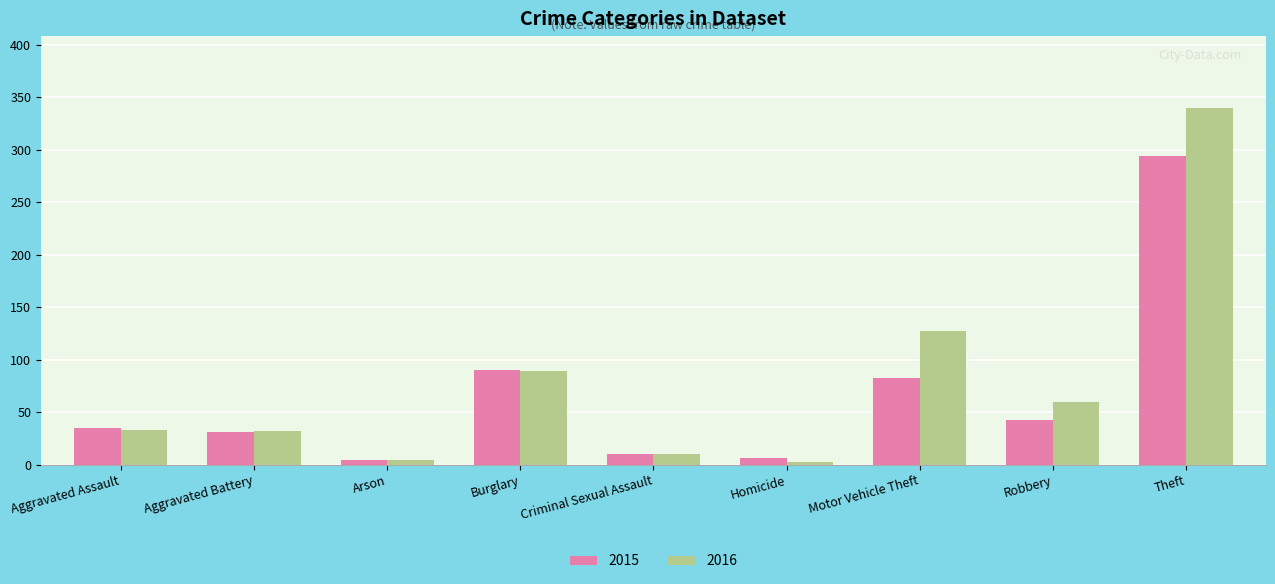

The value of 2015 at Motor Vehicle Theft is 83. True or false?

True